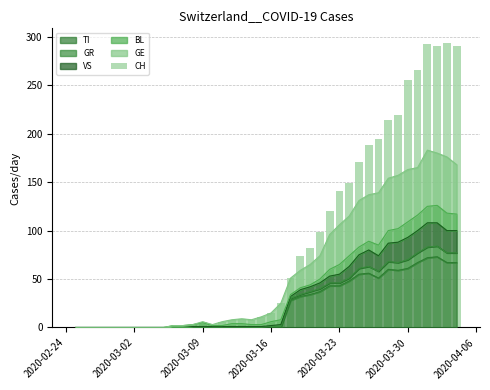

What is the value of the 35th bar from the left?

255